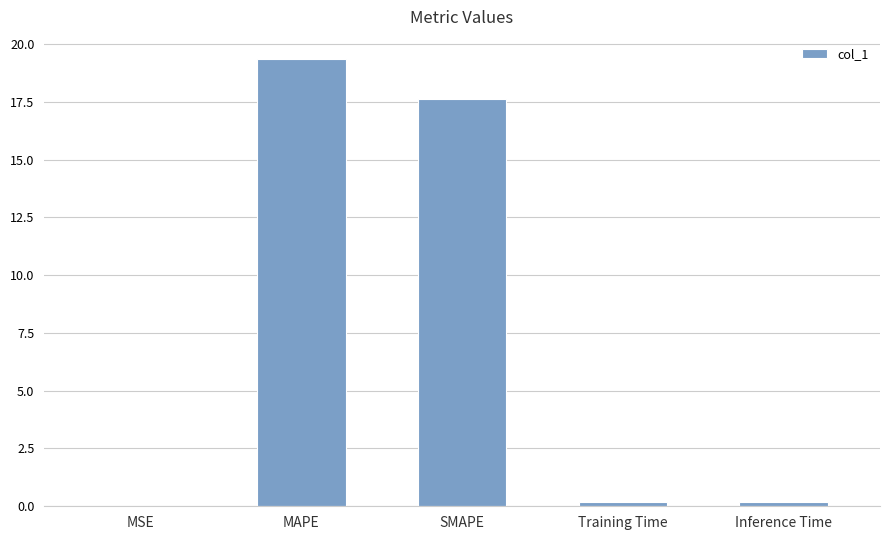

Between MAPE and Training Time, which is larger?

MAPE